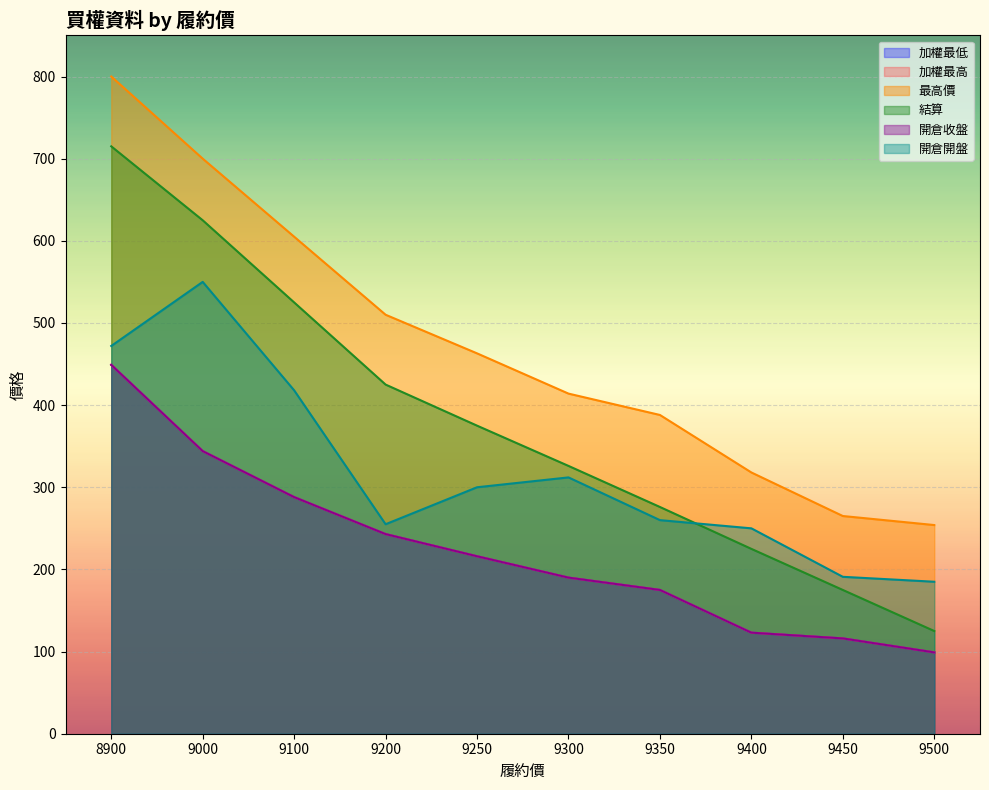

The value of 開倉開盤 at 9100 is 272. True or false?

False